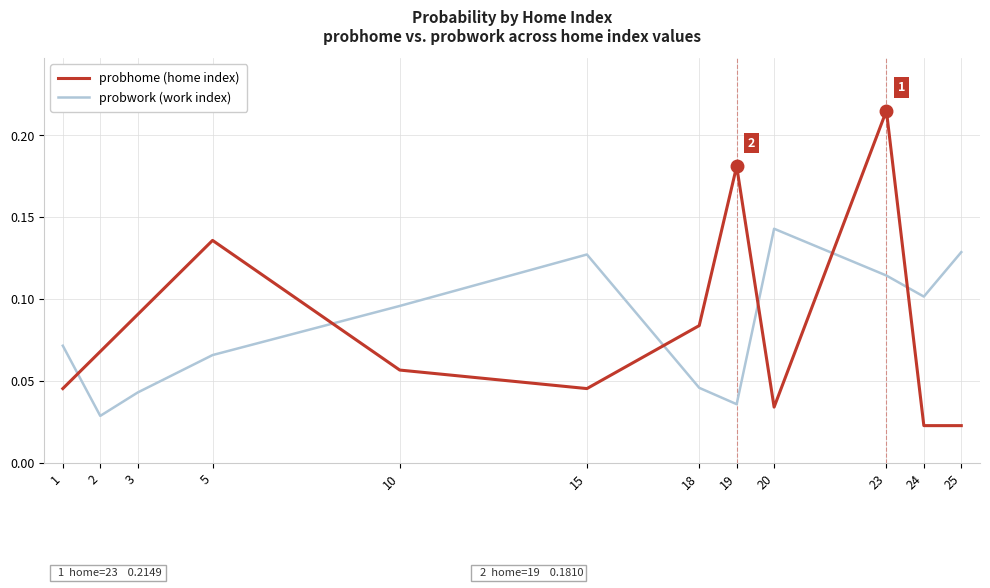

How many lines are shown in the chart?

2